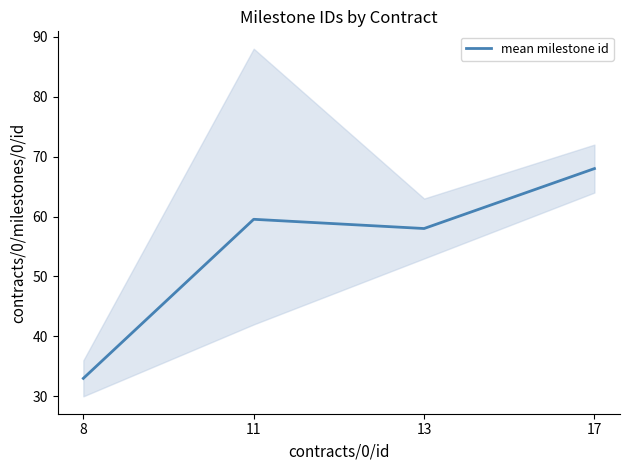

How many distinct data groups are displayed?

1